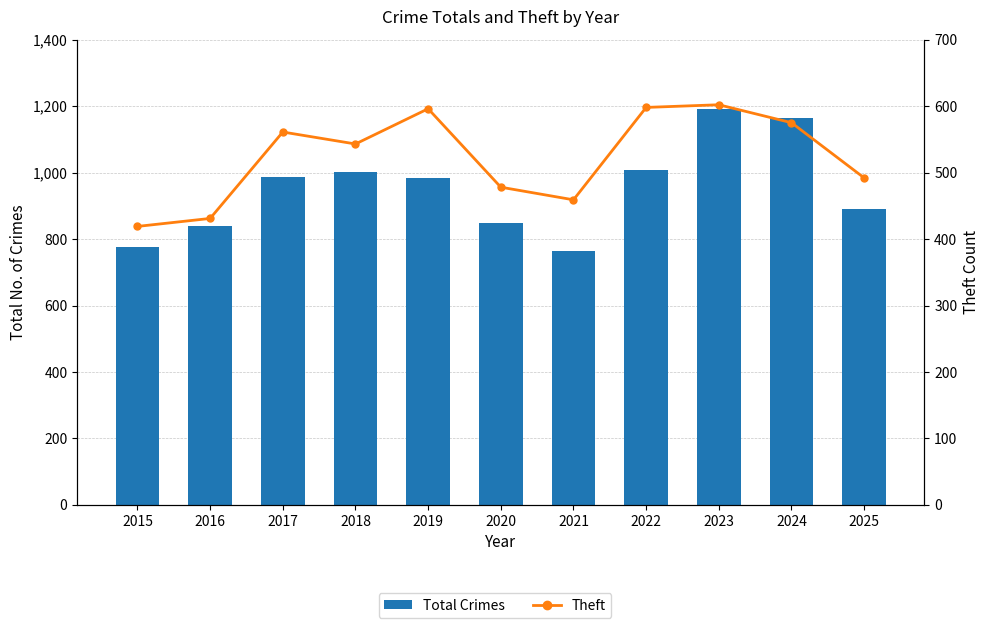

What is the average value of the Total Crimes series?

950